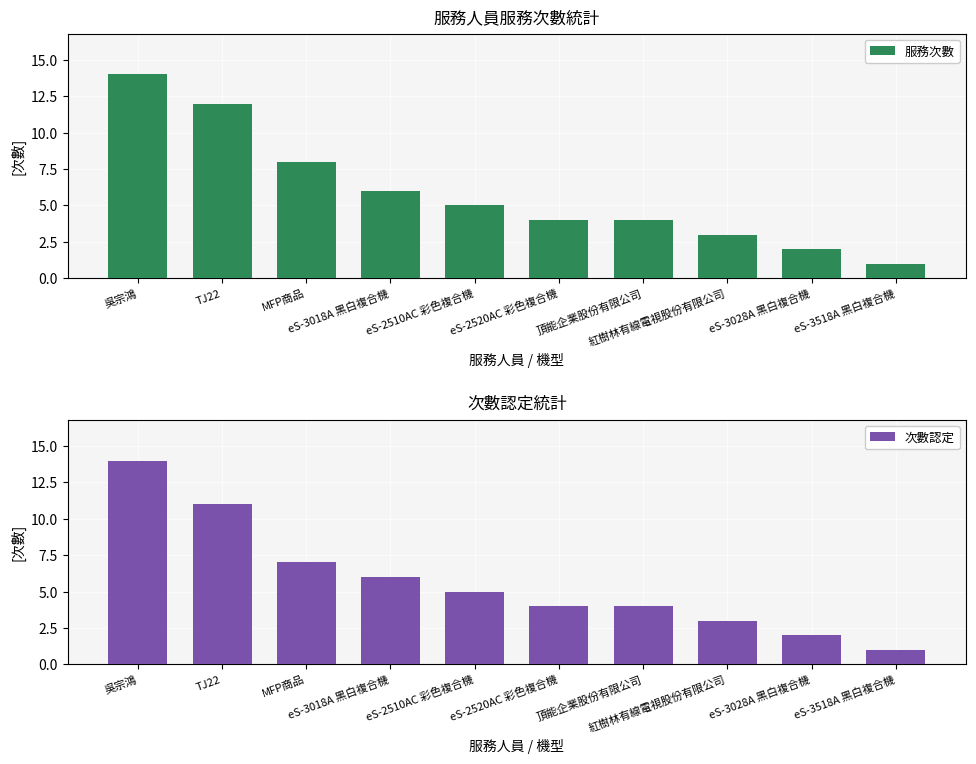

The value of 次數認定 at TJ22 is 3. True or false?

False